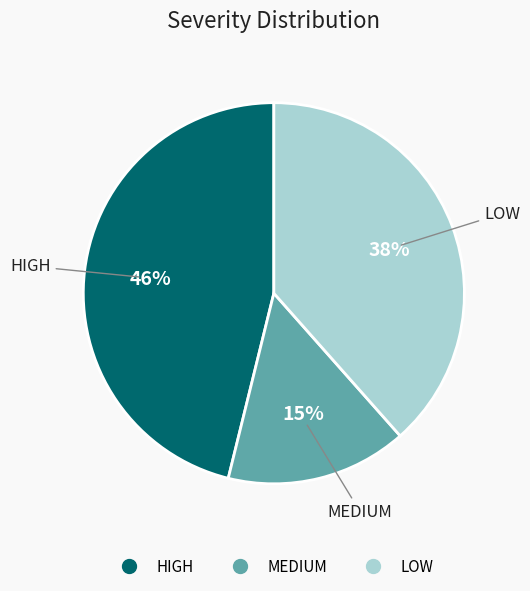

How many slices are in this pie chart?

3